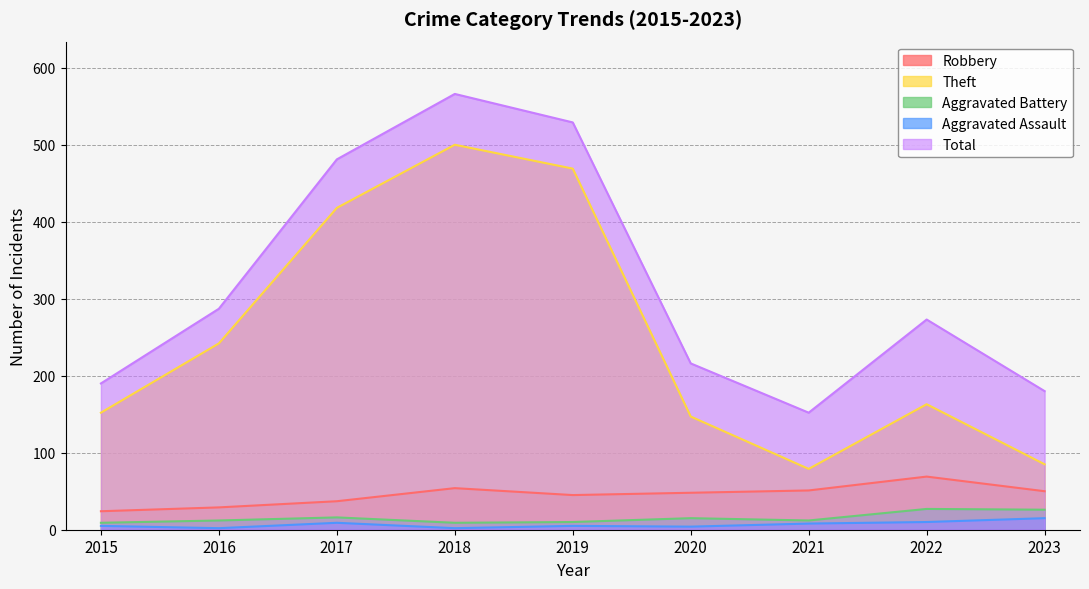

How many data points does each series have?

9